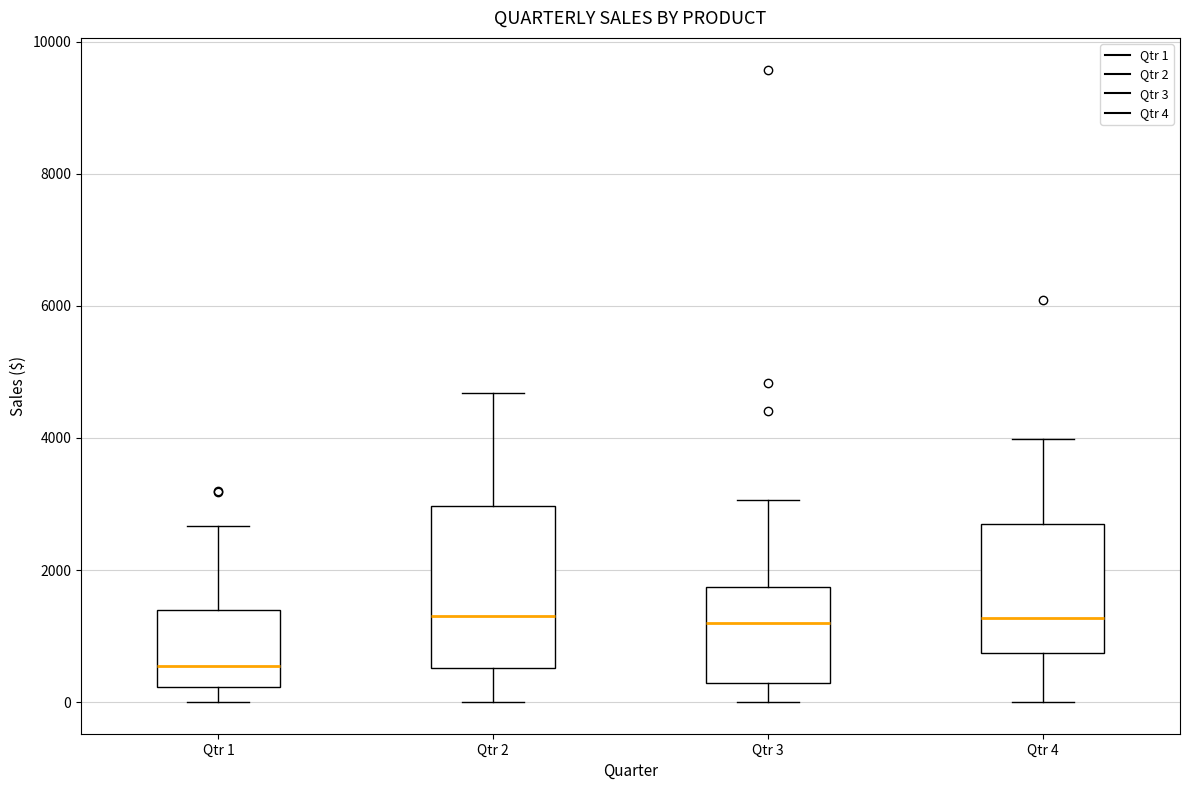

Which box is the tallest, from its lower edge to its upper edge?

Qtr 2